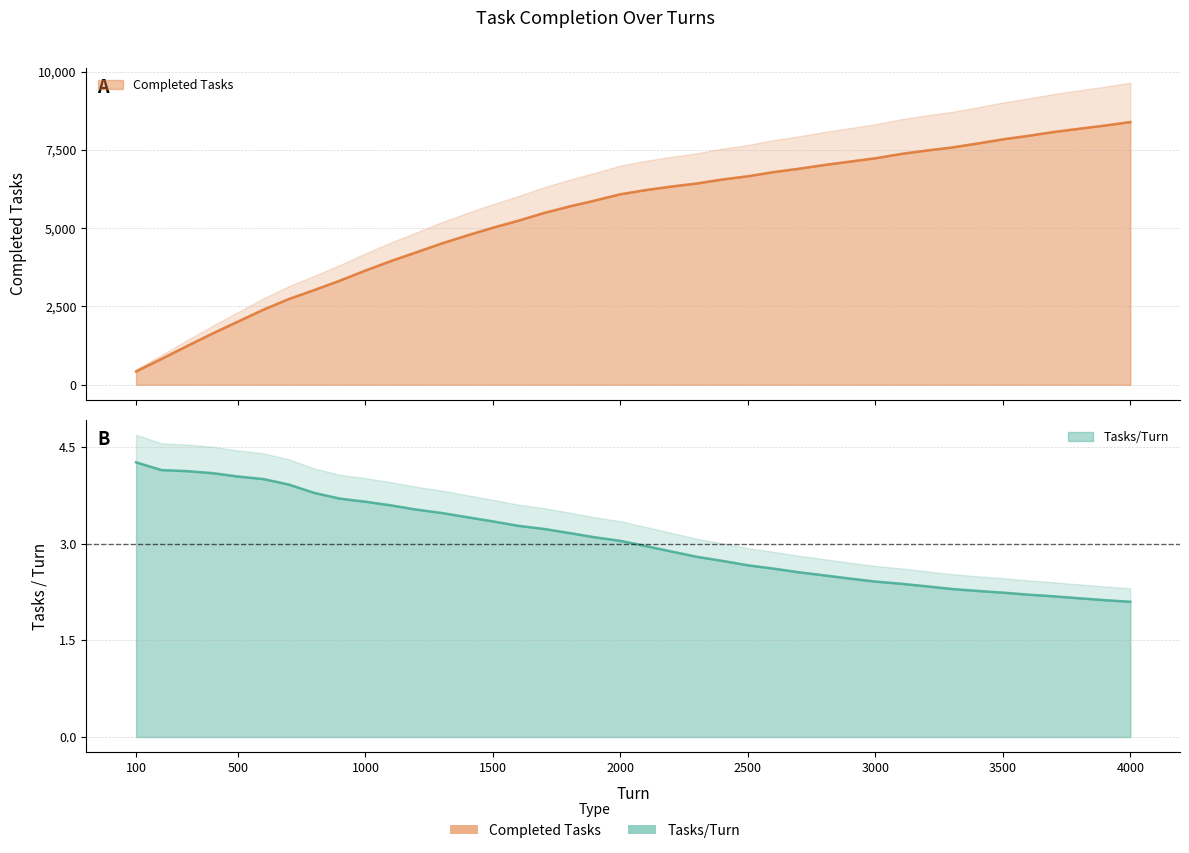

At which label does Tasks/Turn reach its minimum?

4000